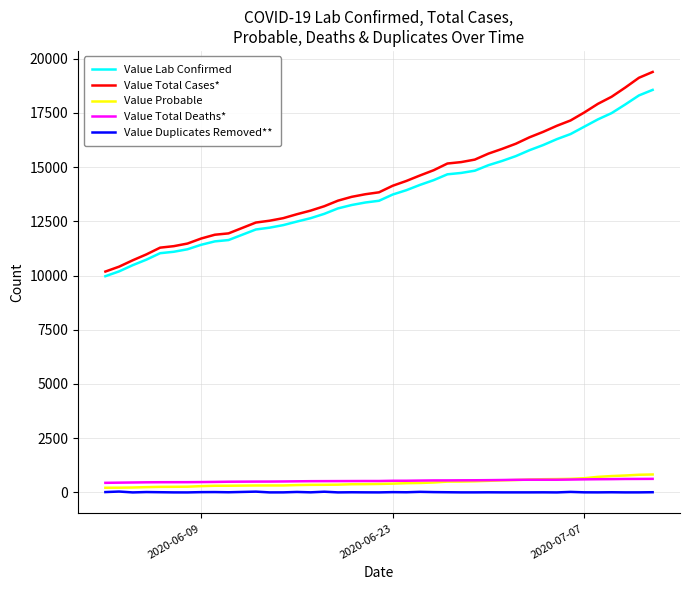

True or false: Value Lab Confirmed and Value Probable cross at least once.

False